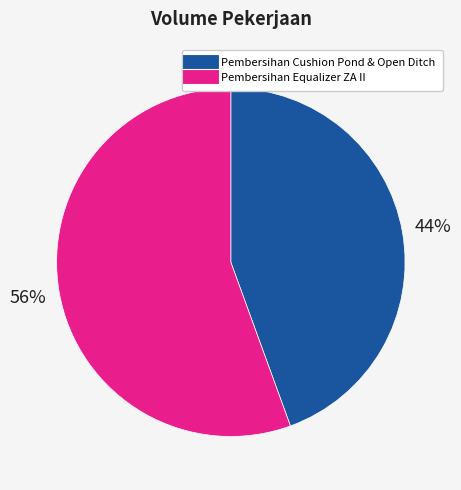

True or false: Pembersihan Cushion Pond & Open Ditch accounts for 39% of the total.

False